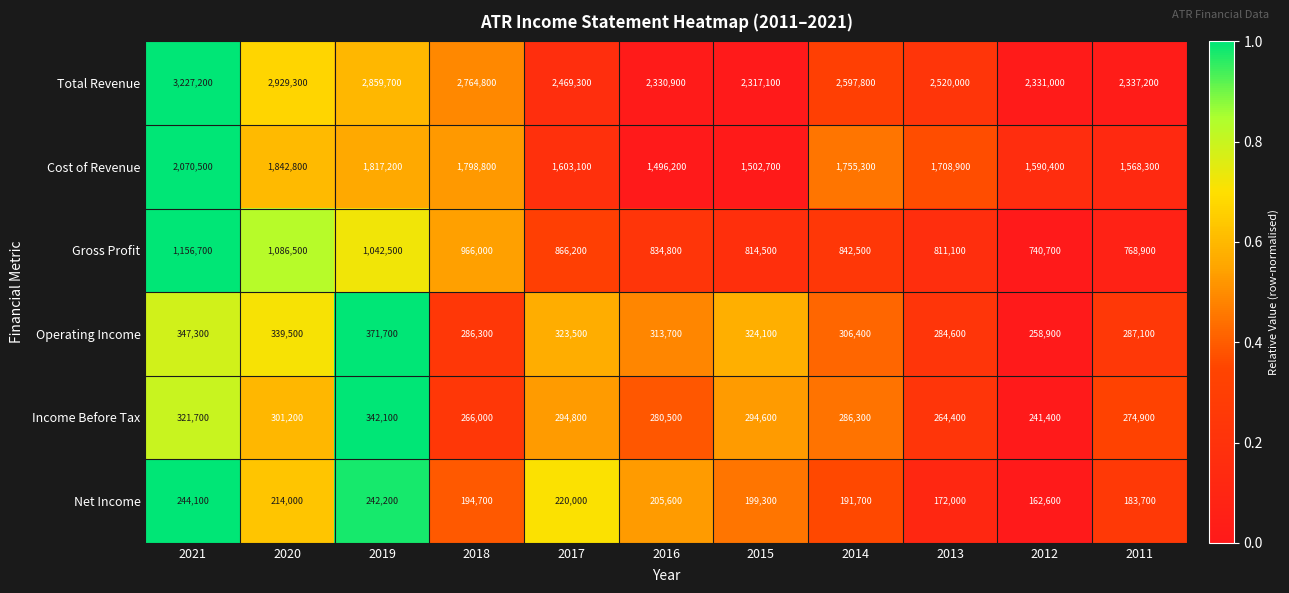

The value of Gross Profit at 2019 is 1618175. True or false?

False